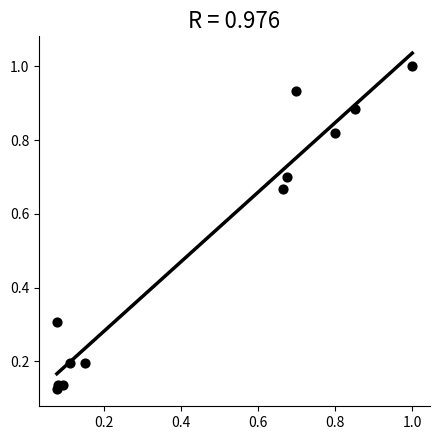

What is the average X value?

0.4